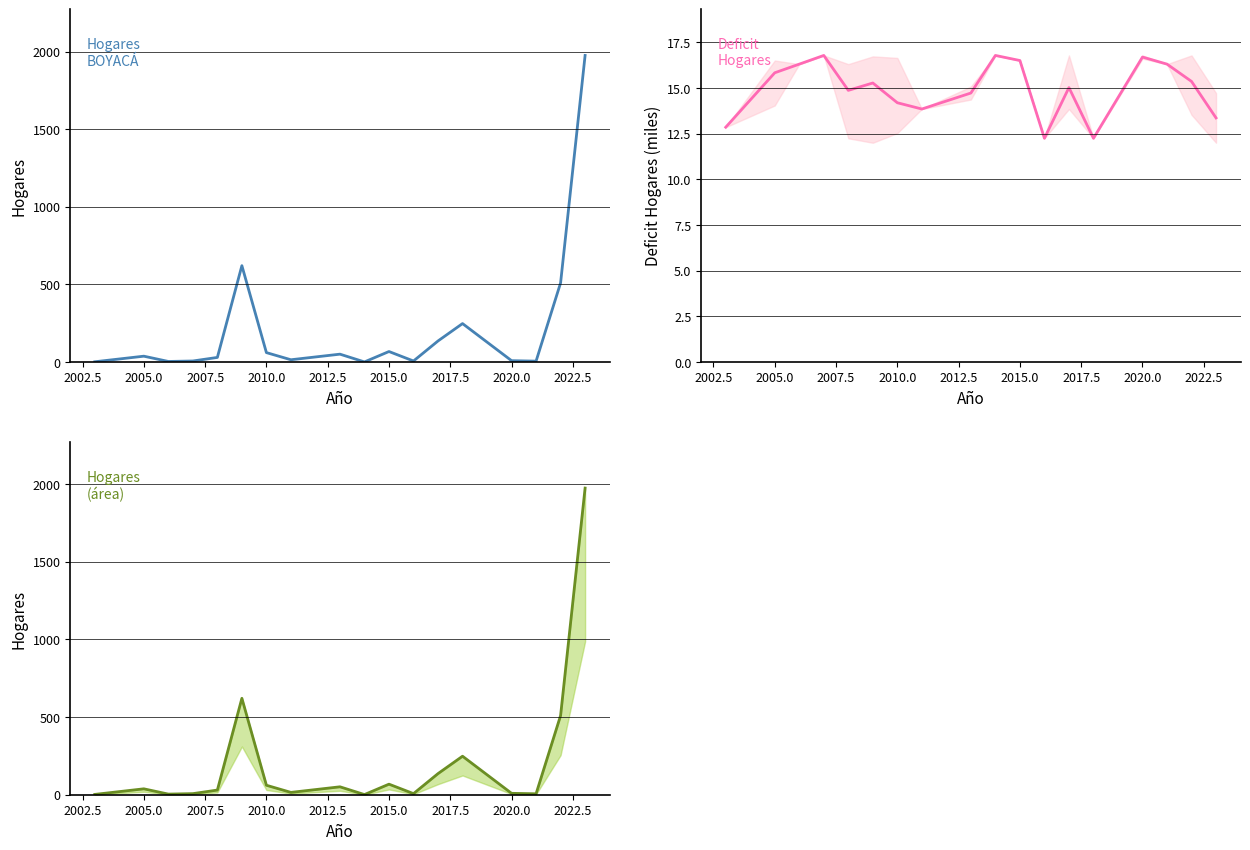

How many lines are shown in the chart?

2